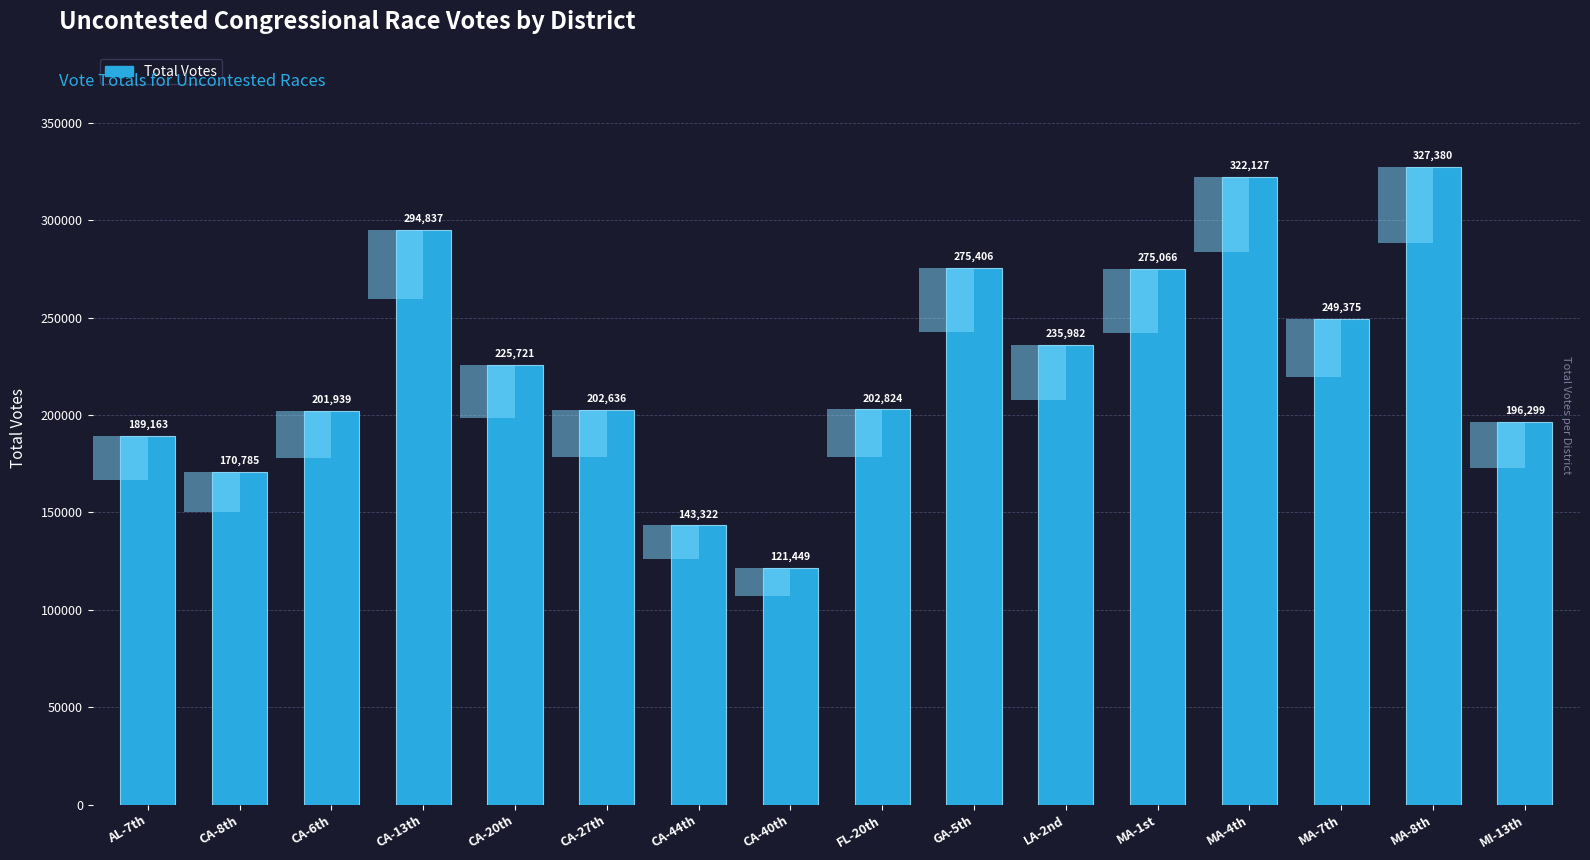

What is the change in value from CA-20th to MA-8th?

+101659